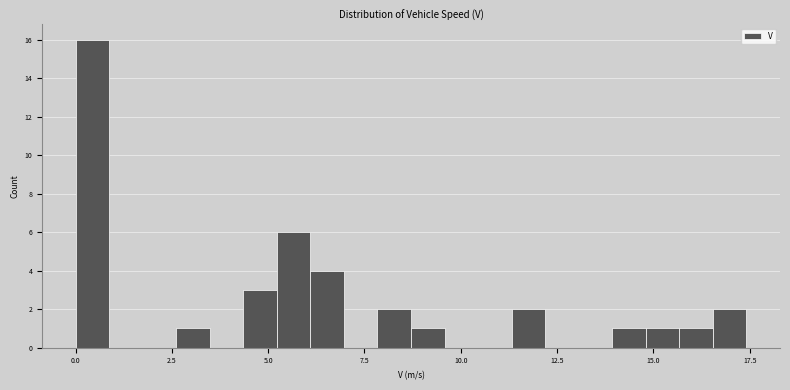

Read against the x-axis, roughly where is the centre of the tallest bar?

0.5